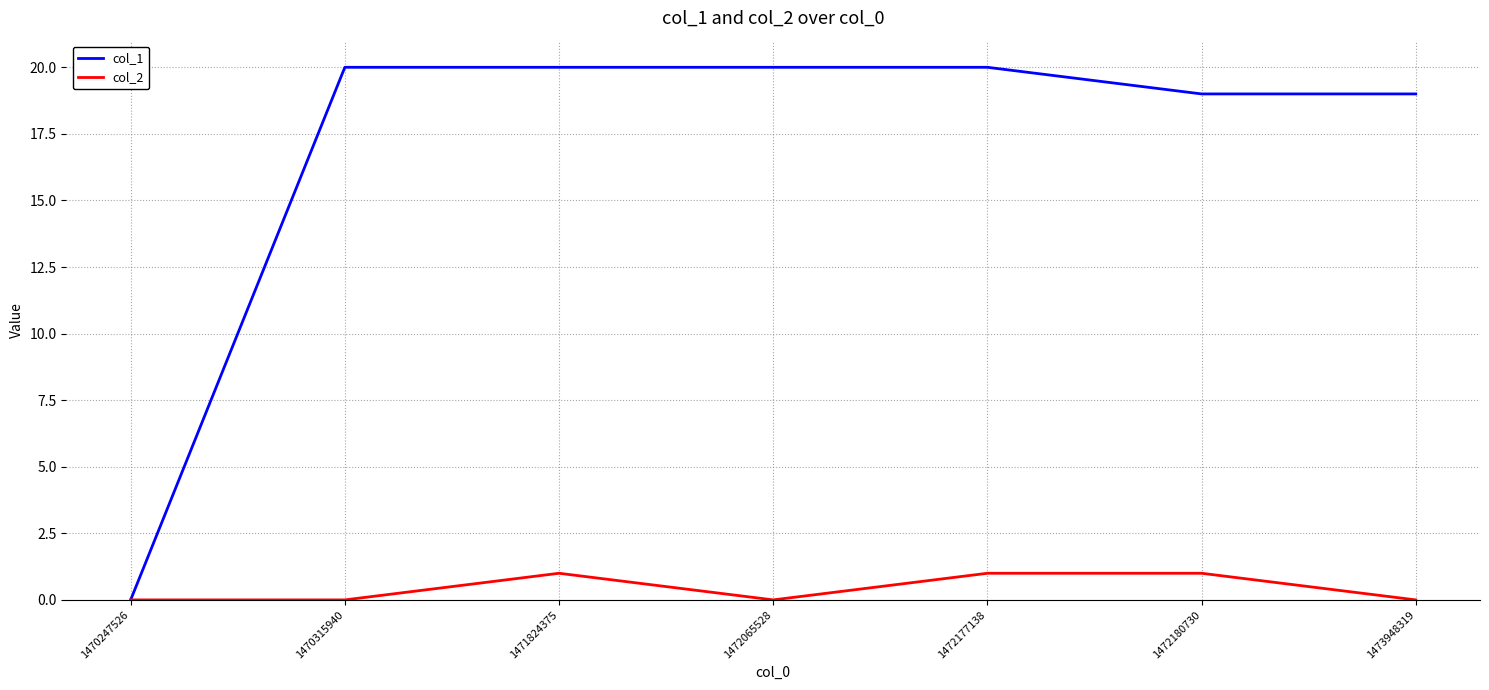

Which series has the largest range (max minus min)?

col_1